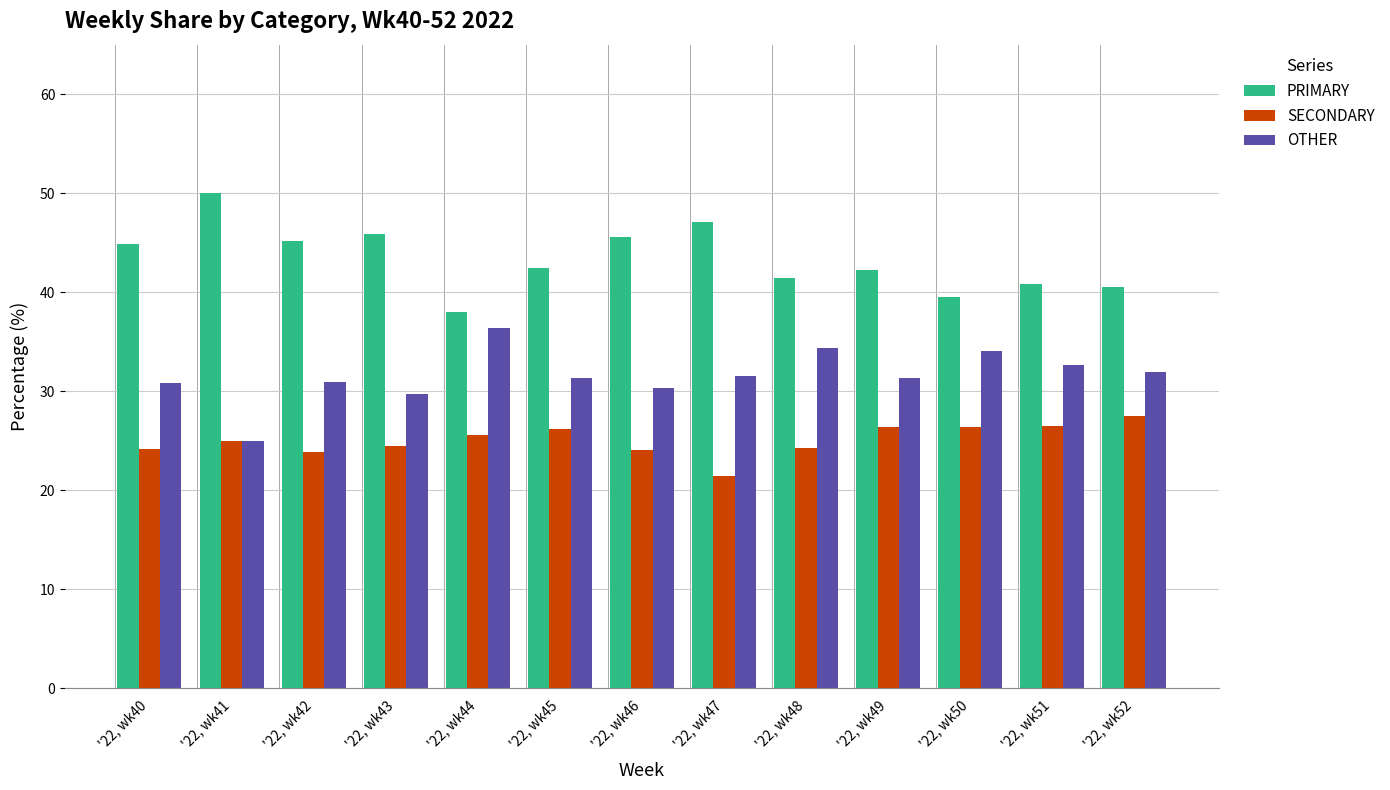

Is it true that OTHER equals 9.3 at '22, wk50?

False